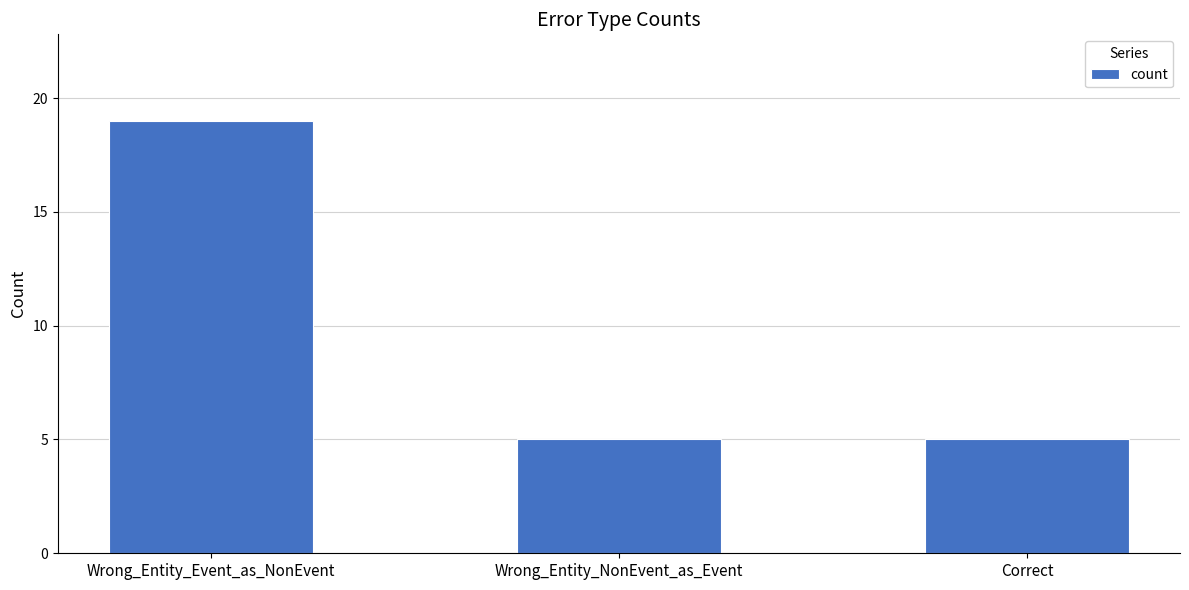

What is the label of the 3rd bar from the right?

Wrong_Entity_Event_as_NonEvent